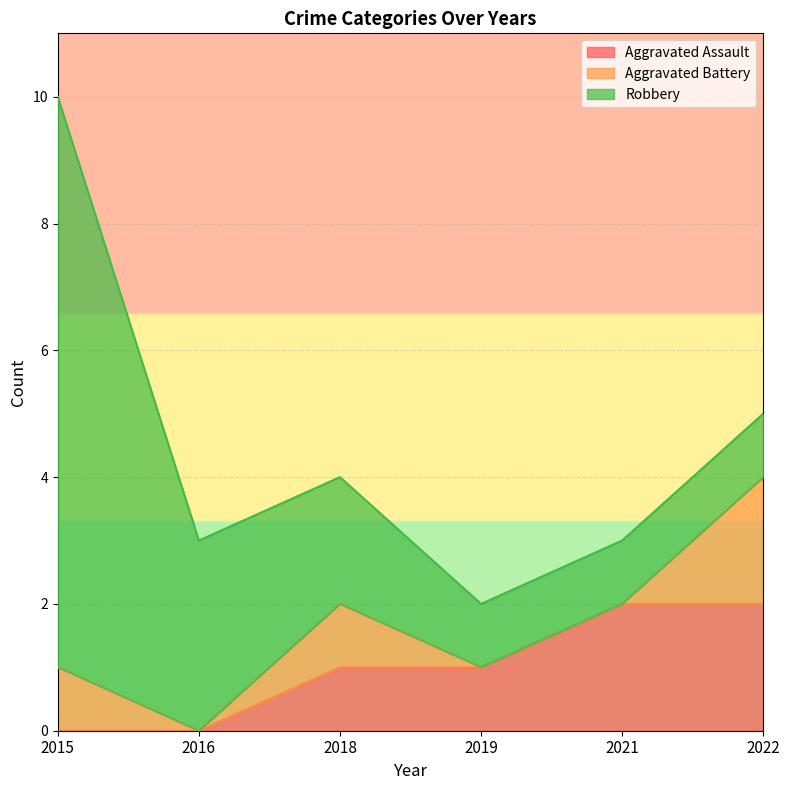

Between 2018 and 2022, which series saw the biggest shift?

Aggravated Assault